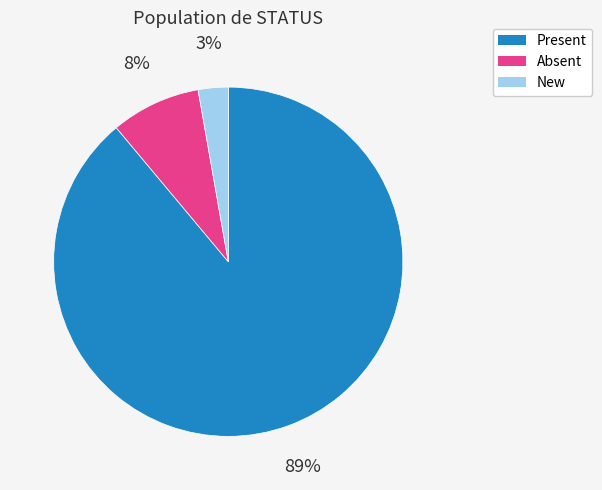

To the nearest percent, what is the average slice percentage?

33%